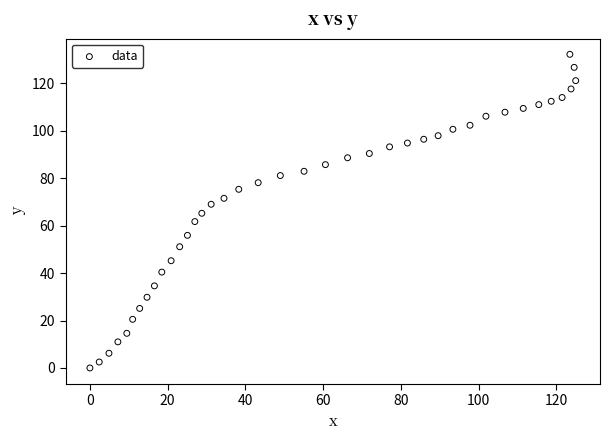

What is the range of X values (max minus min)?

125.0